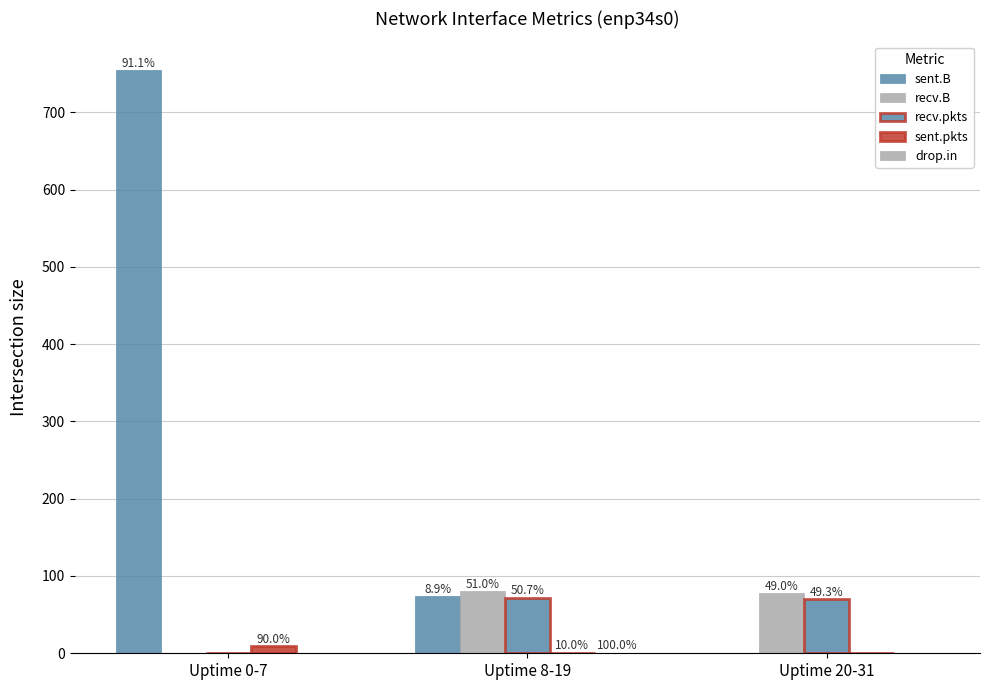

What is the difference between the highest and lowest values at Uptime 0-7?

754.0